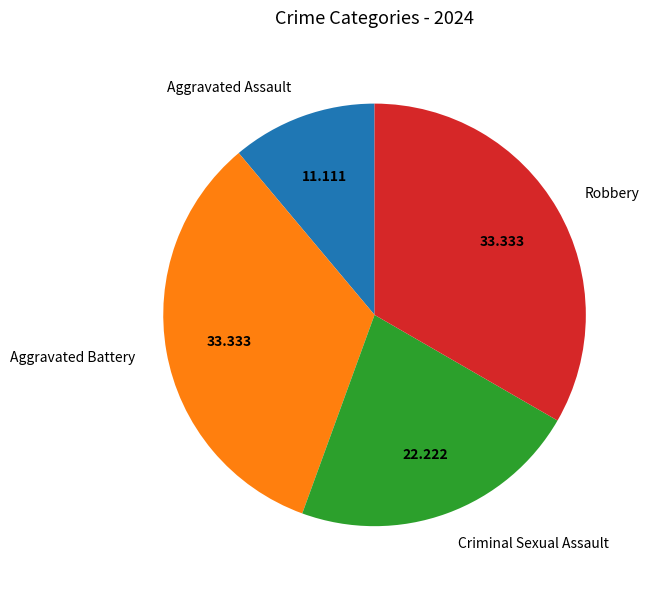

Is the sum of Robbery and Aggravated Assault greater than half?

No